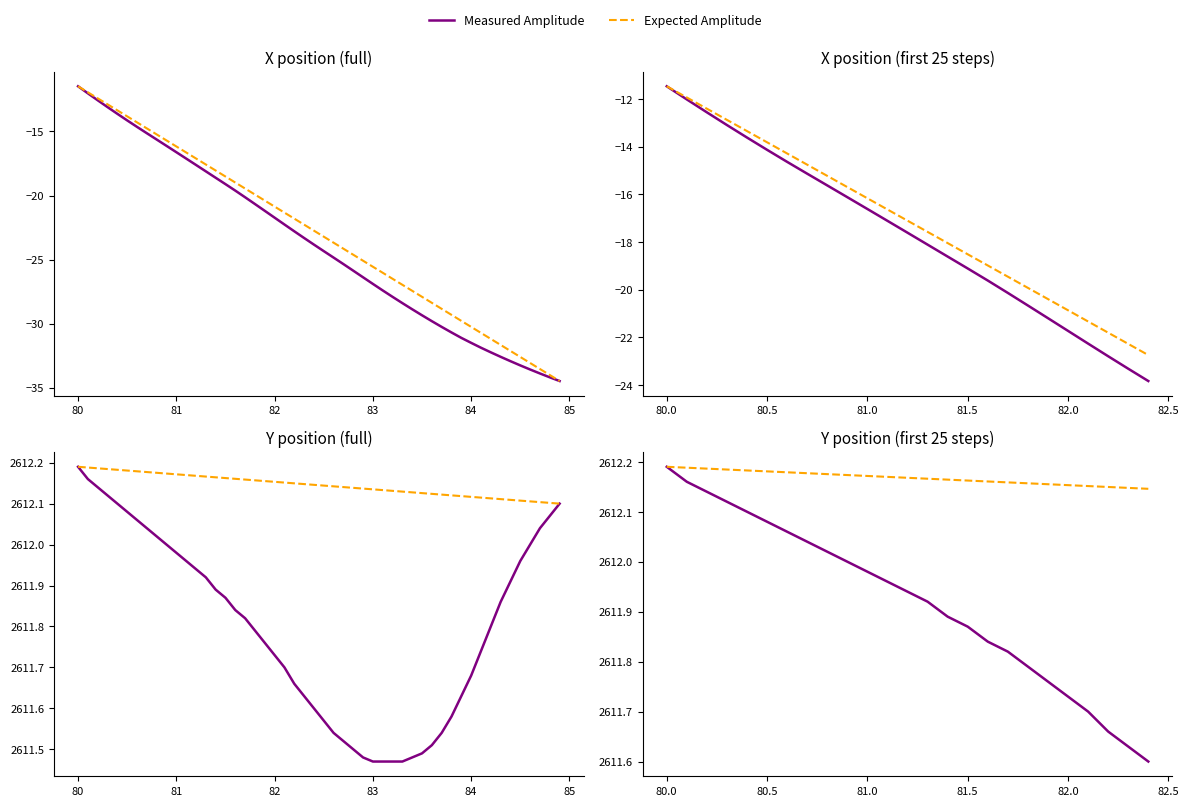

How many series are shown in this chart?

2